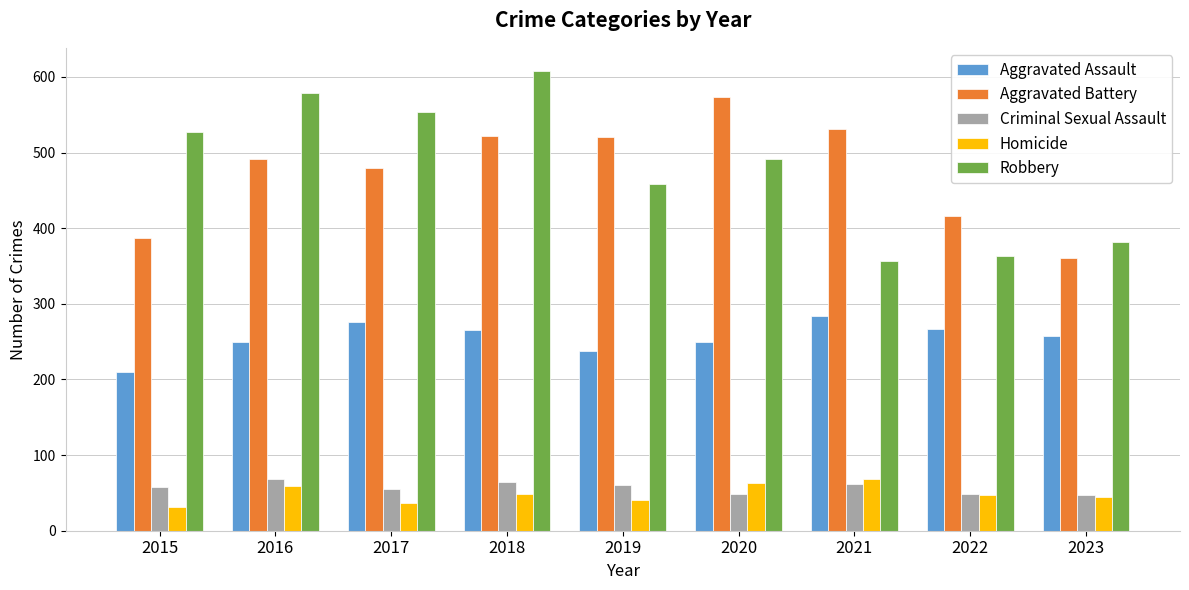

What is the sum of all Robbery values?

4317